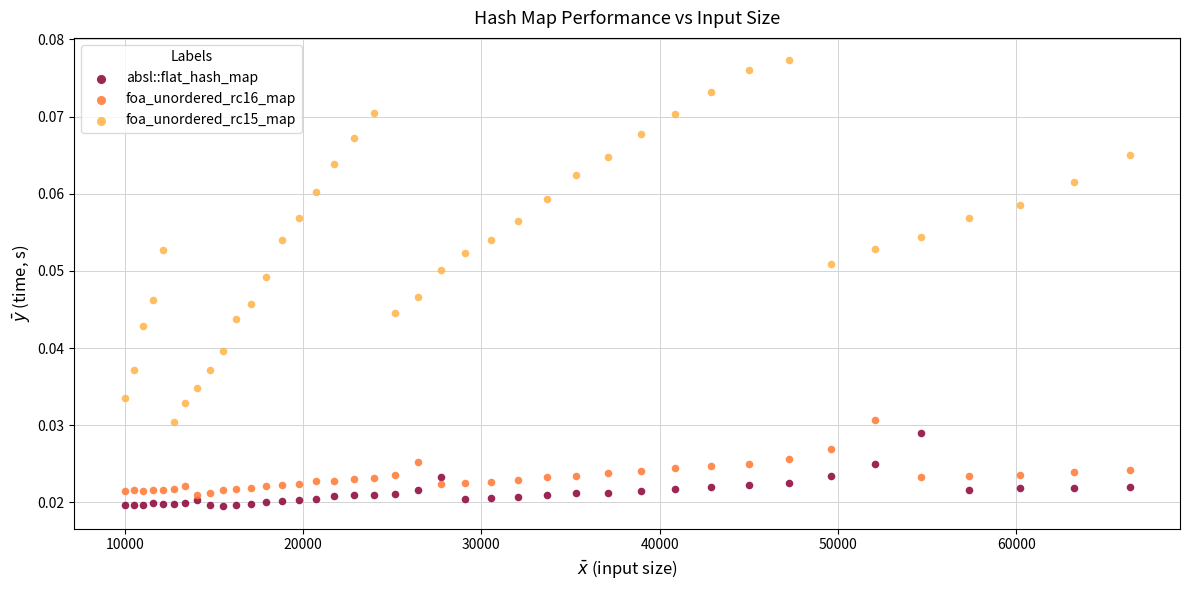

Which series contains the highest Y value?

foa_unordered_rc15_map